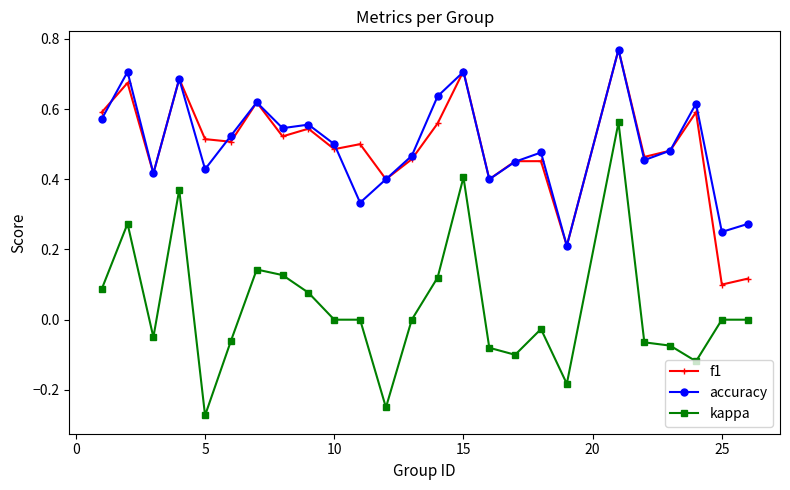

True or false: accuracy and kappa cross at least once.

False